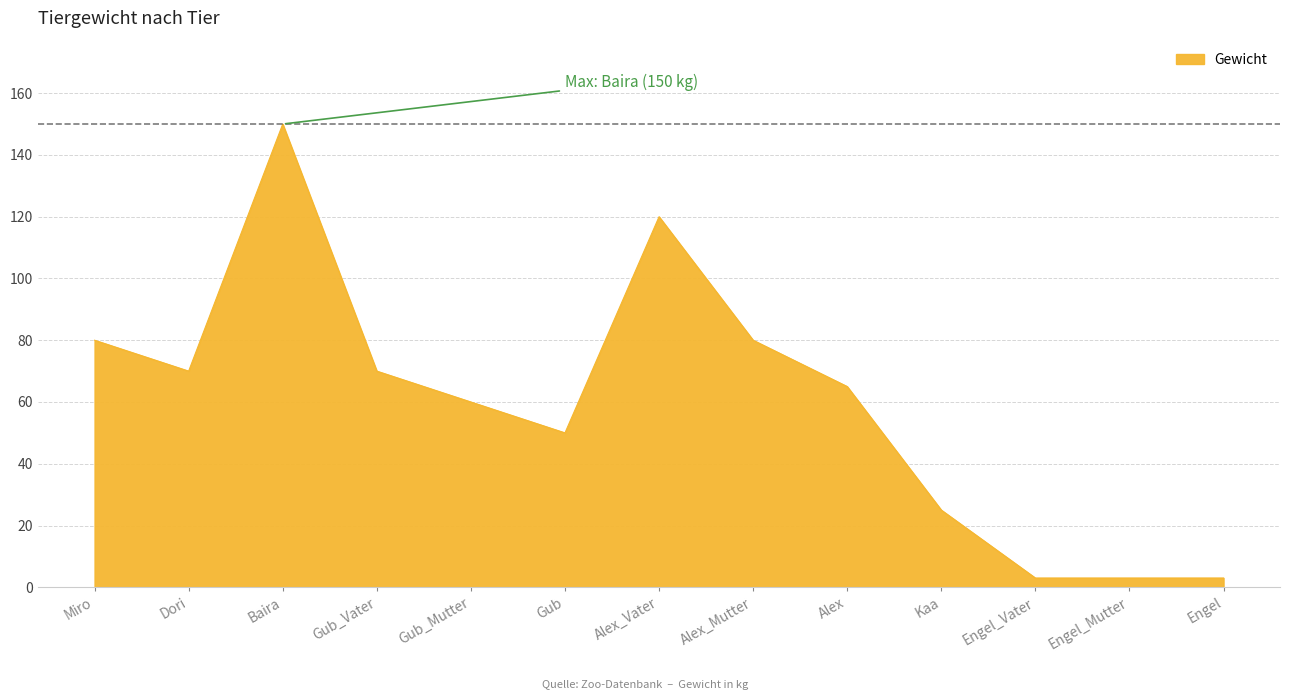

Reading left to right, what are all the values shown in this chart?

Miro=80	Dori=70	Baira=150	Gub_Vater=70	Gub_Mutter=60	Gub=50	Alex_Vater=120	Alex_Mutter=80	Alex=65	Kaa=25	Engel_Vater=3	Engel_Mutter=3	Engel=3